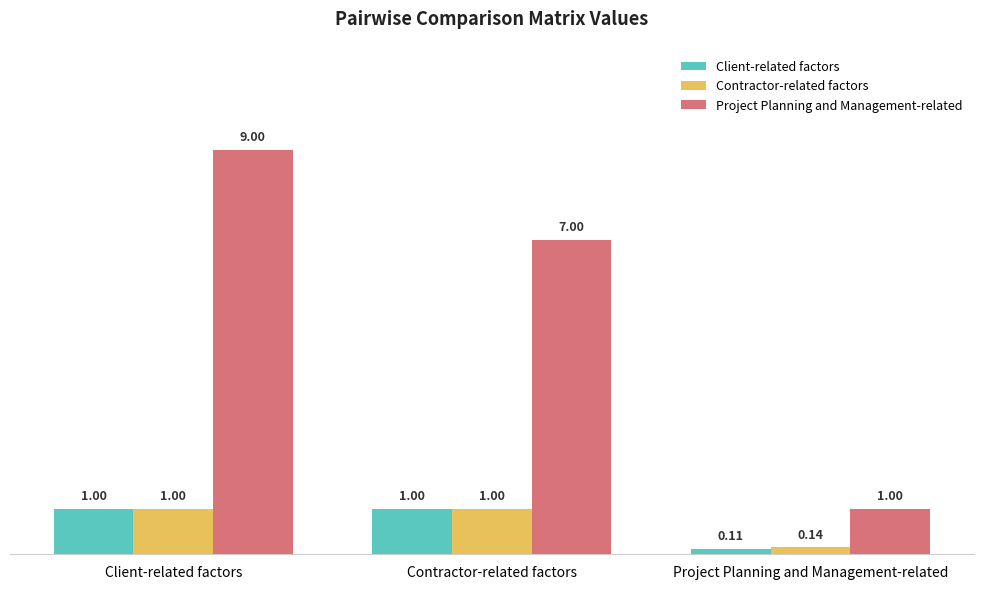

What is the total value across all series at Project Planning and Management-related?

1.3